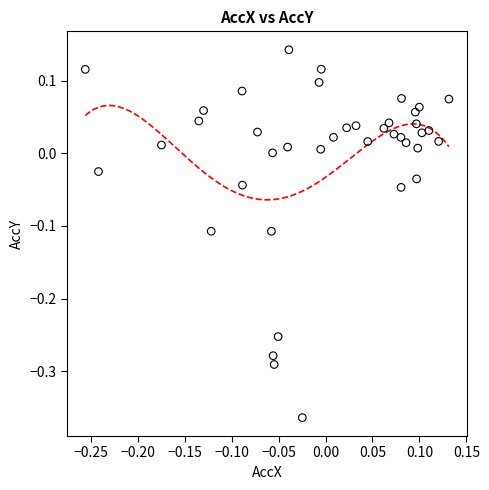

What is the range of X values (max minus min)?

0.4